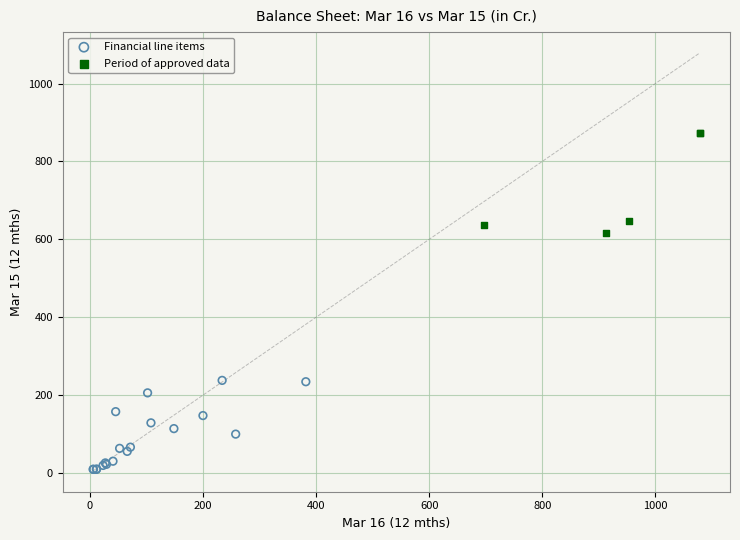

Which series reaches the minimum Y coordinate?

Financial line items